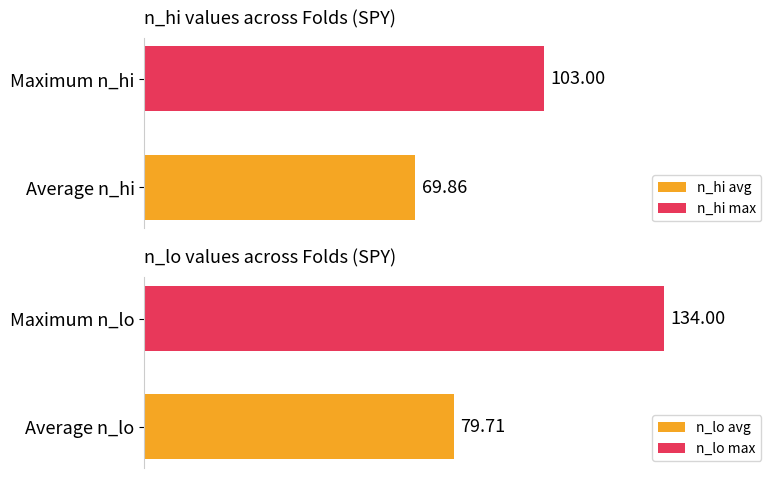

Count the number of data series in this chart.

2